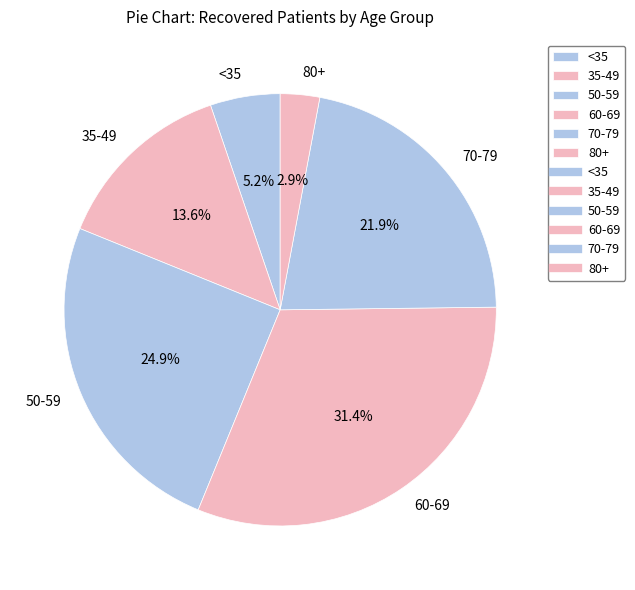

What is the smallest slice in the pie chart?

80+